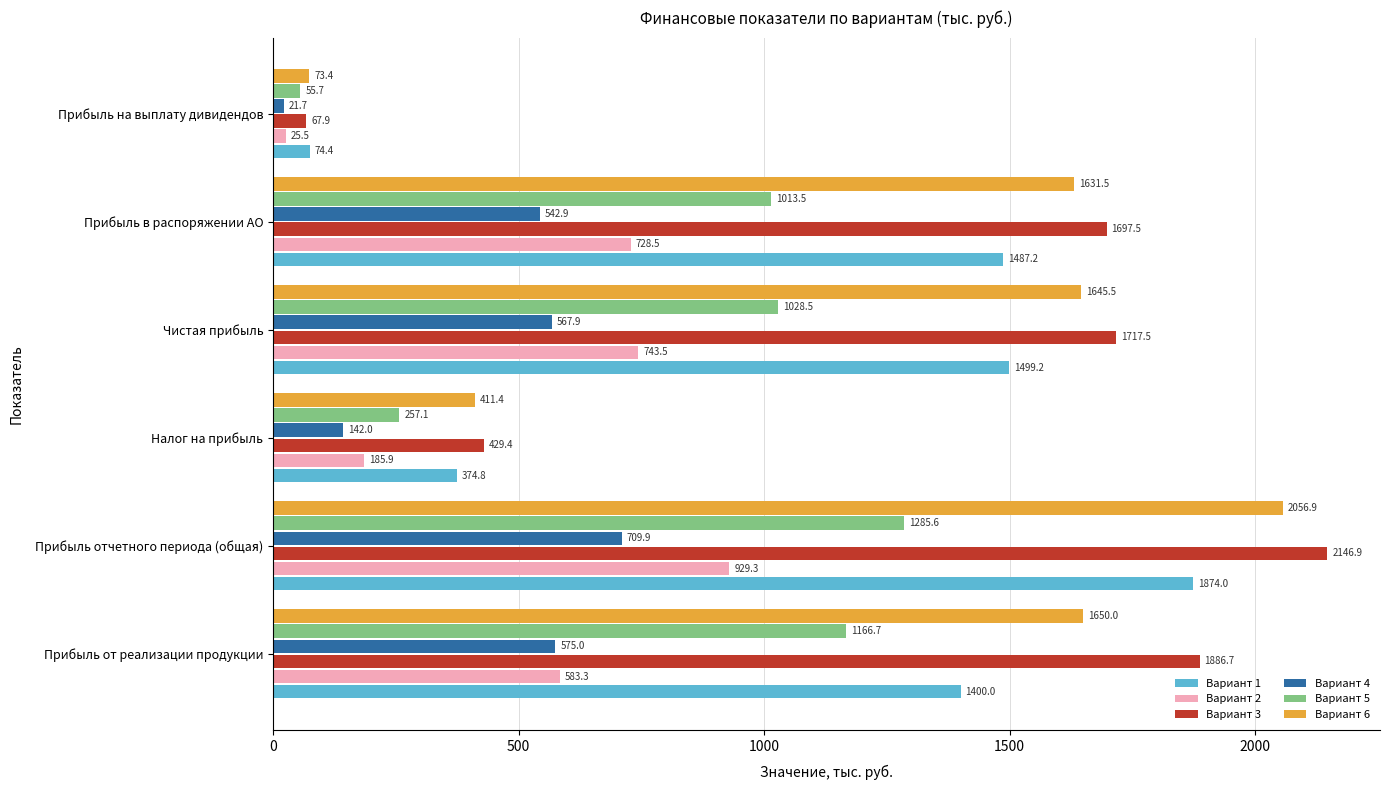

Between Чистая прибыль and Прибыль на выплату дивидендов, which series saw the biggest shift?

Вариант 3